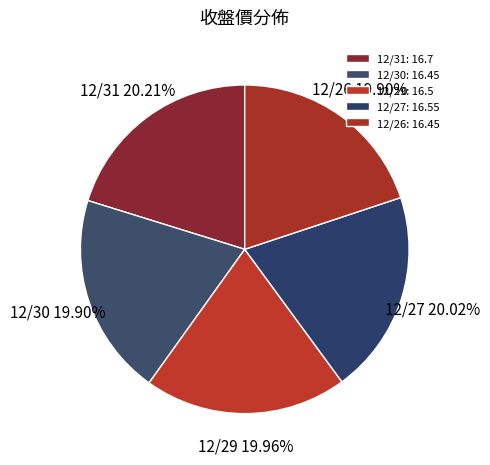

What percentage do 12/30 and 12/26 together represent?

39.8%